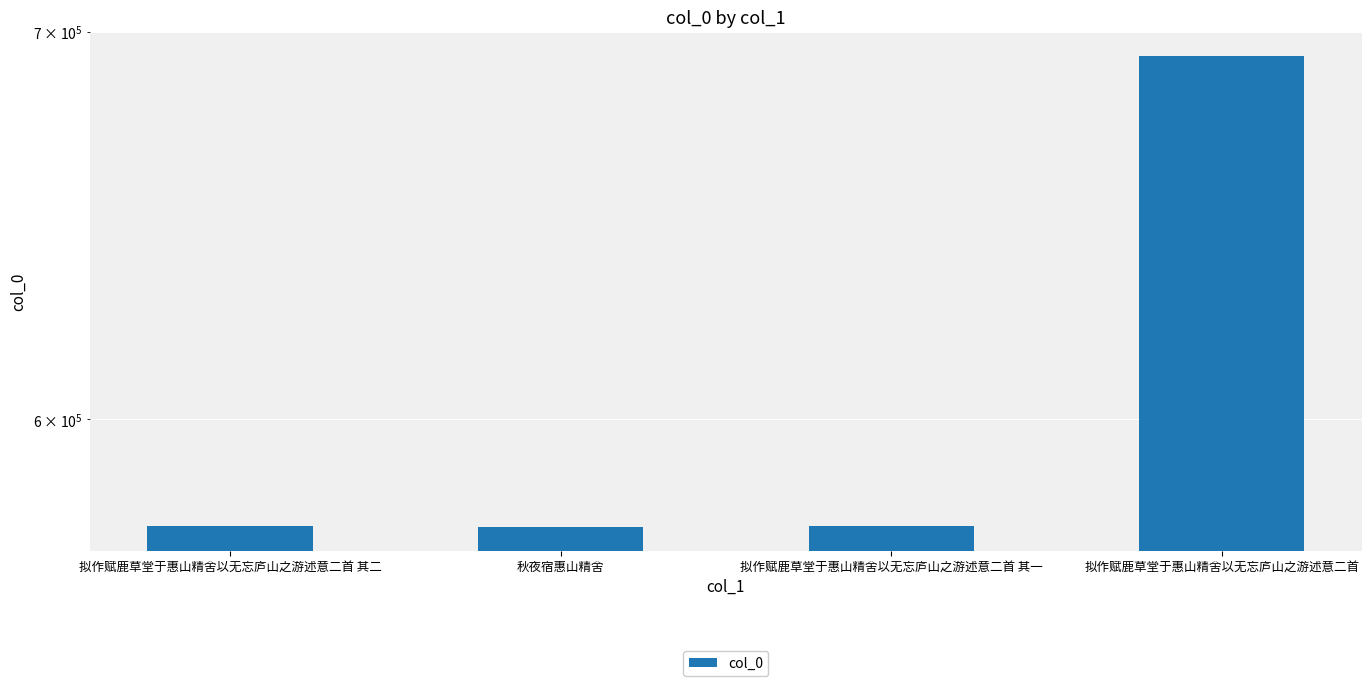

Between 拟作赋鹿草堂于惠山精舍以无忘庐山之游述意二首 其二 and 拟作赋鹿草堂于惠山精舍以无忘庐山之游述意二首 其一, which is larger?

拟作赋鹿草堂于惠山精舍以无忘庐山之游述意二首 其二